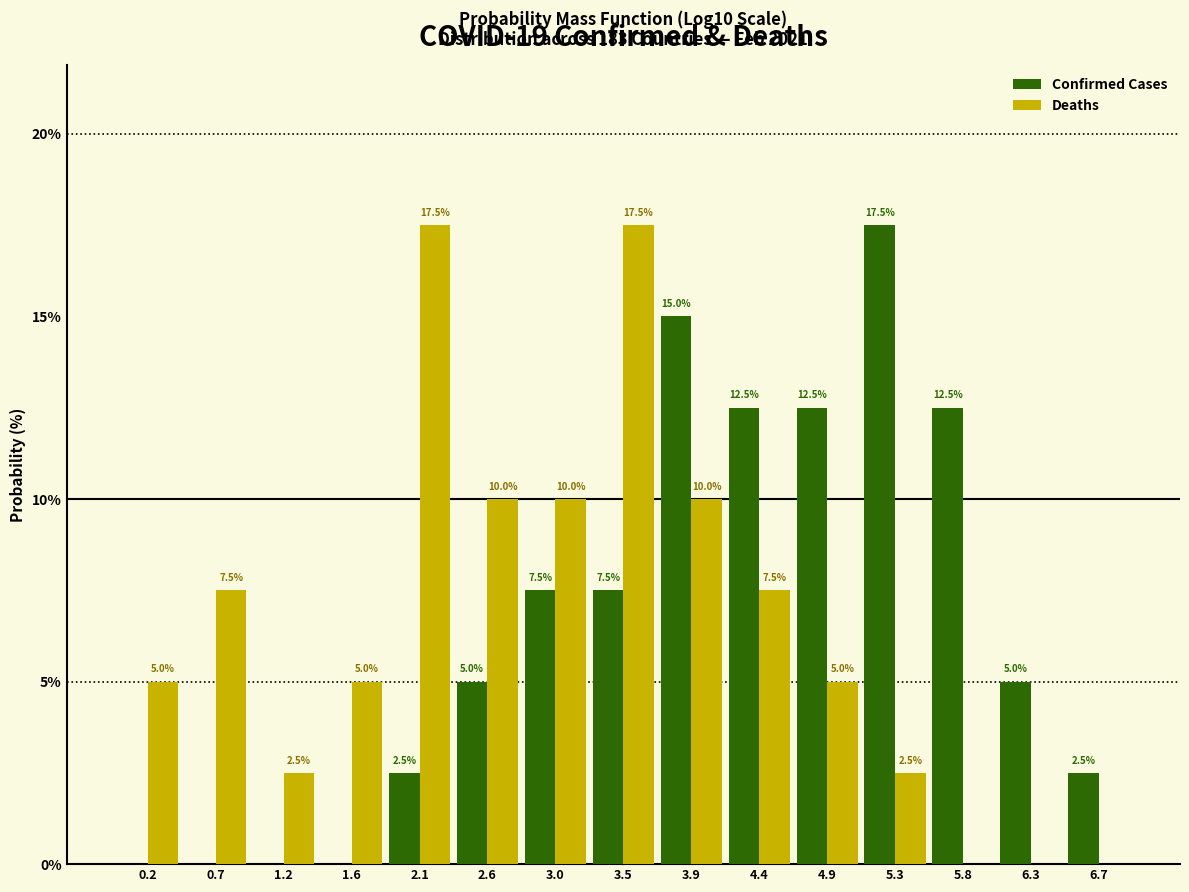

In the Confirmed Cases series, which range on the x-axis has the tallest bar?

5.10 to 5.55